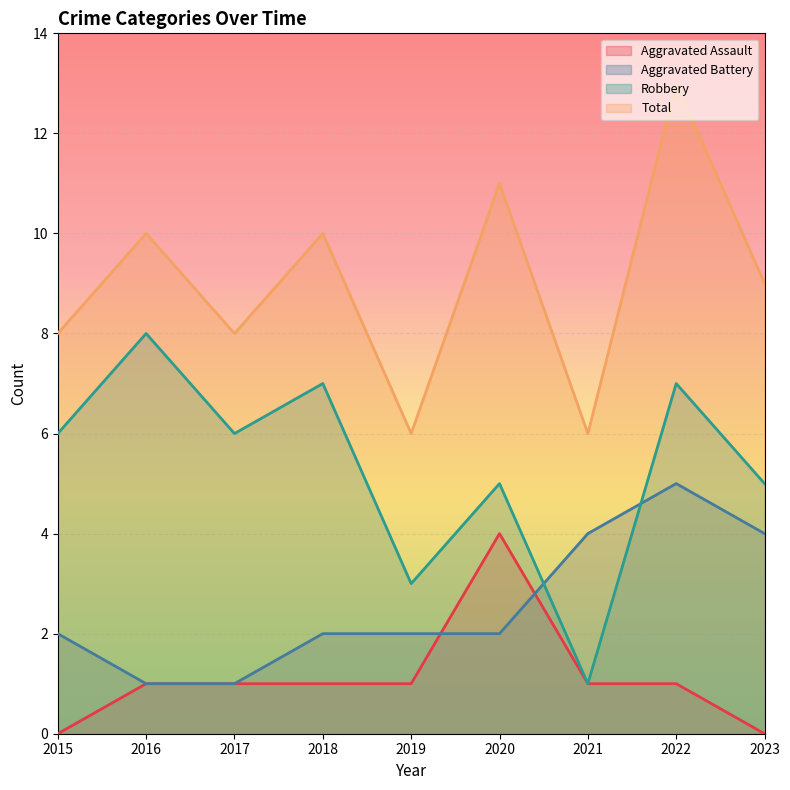

At 2018, list the series in order from largest to smallest.

Total, Robbery, Aggravated Battery, Aggravated Assault